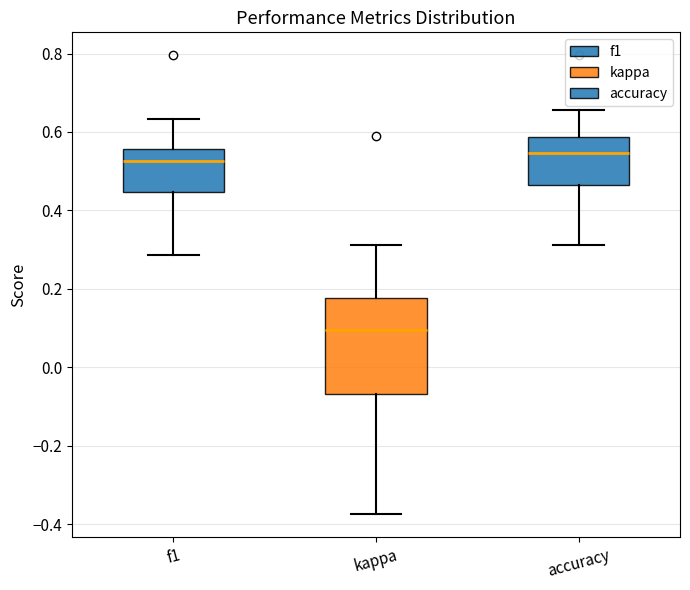

Which box is the tallest, from its lower edge to its upper edge?

kappa